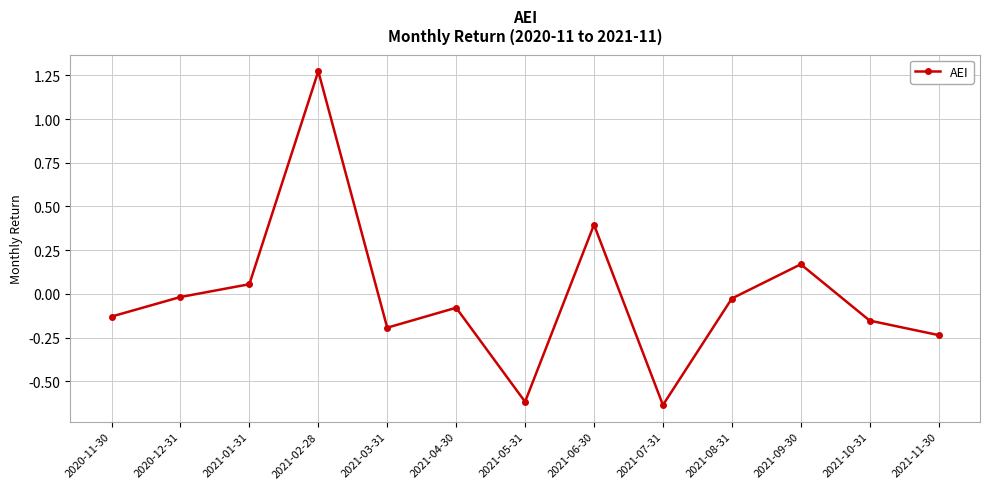

True or false: the data shows -0.6 at 2021-05-31.

True